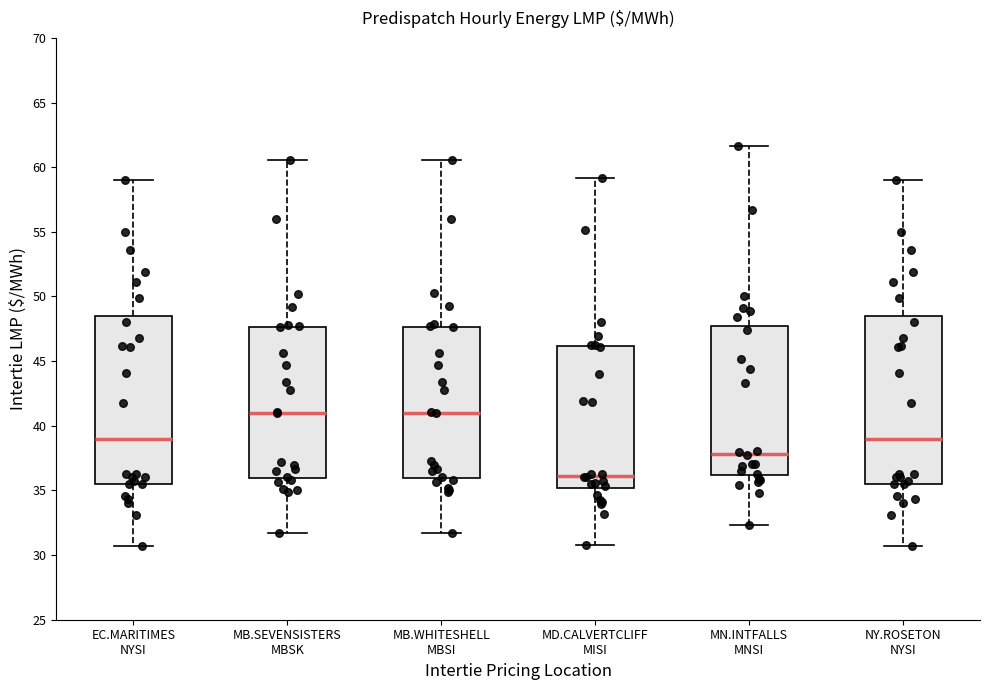

Reading left to right, transcribe this box plot: for each box, give where its median line is, the range the box spans, and where its two whiskers end, as read against the y-axis. The values are not printed on the chart, so give them approximately, as read against the axis.

EC.MARITIMES NYSI: median 39.0, box 35.5 to 48.5, whiskers 30.5 to 59.0
MB.SEVENSISTERS MBSK: median 41.0, box 36.0 to 47.5, whiskers 31.5 to 60.5
MB.WHITESHELL MBSI: median 41.0, box 36.0 to 47.5, whiskers 31.5 to 60.5
MD.CALVERTCLIFF MISI: median 36.0, box 35.0 to 46.0, whiskers 31.0 to 59.0
MN.INTFALLS MNSI: median 38.0, box 36.0 to 47.5, whiskers 32.5 to 61.5
NY.ROSETON NYSI: median 39.0, box 35.5 to 48.5, whiskers 30.5 to 59.0